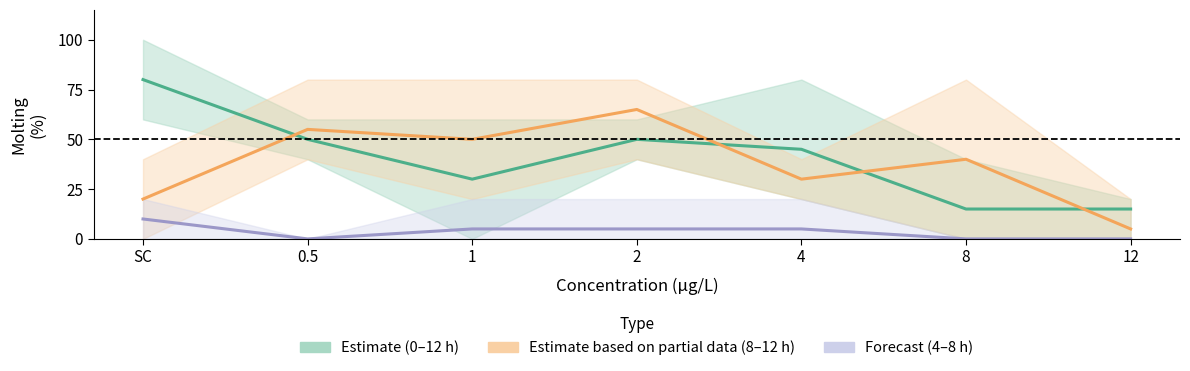

What is the label of the 2nd point from the right?

8